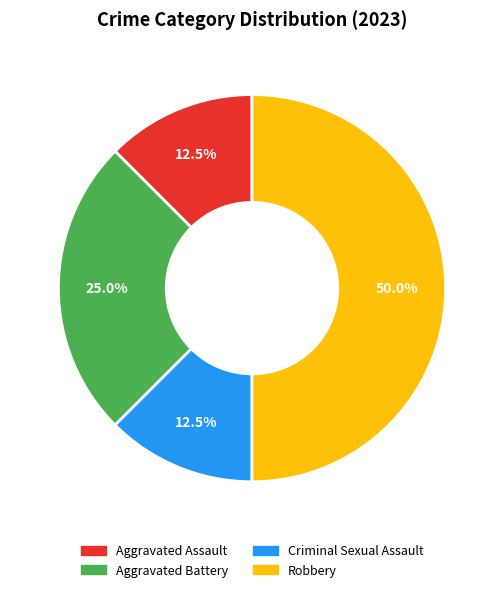

Which has a higher value, Criminal Sexual Assault or Aggravated Battery?

Aggravated Battery